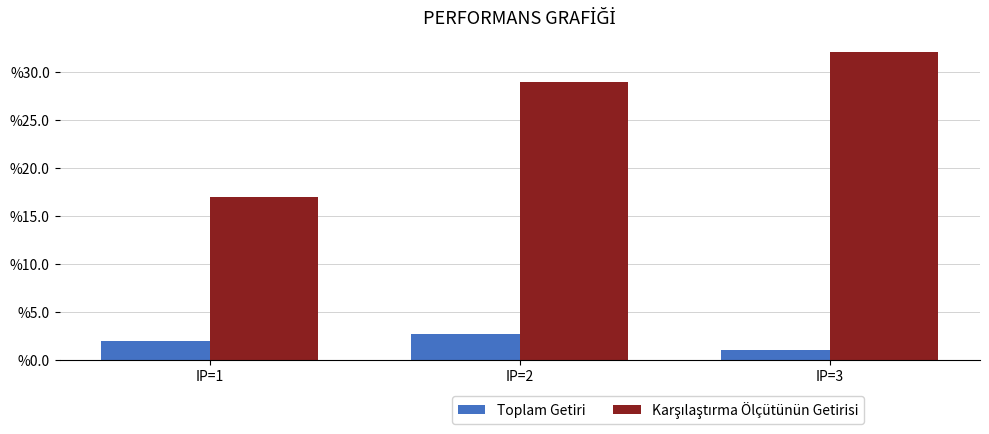

How many categories are shown in the chart?

3